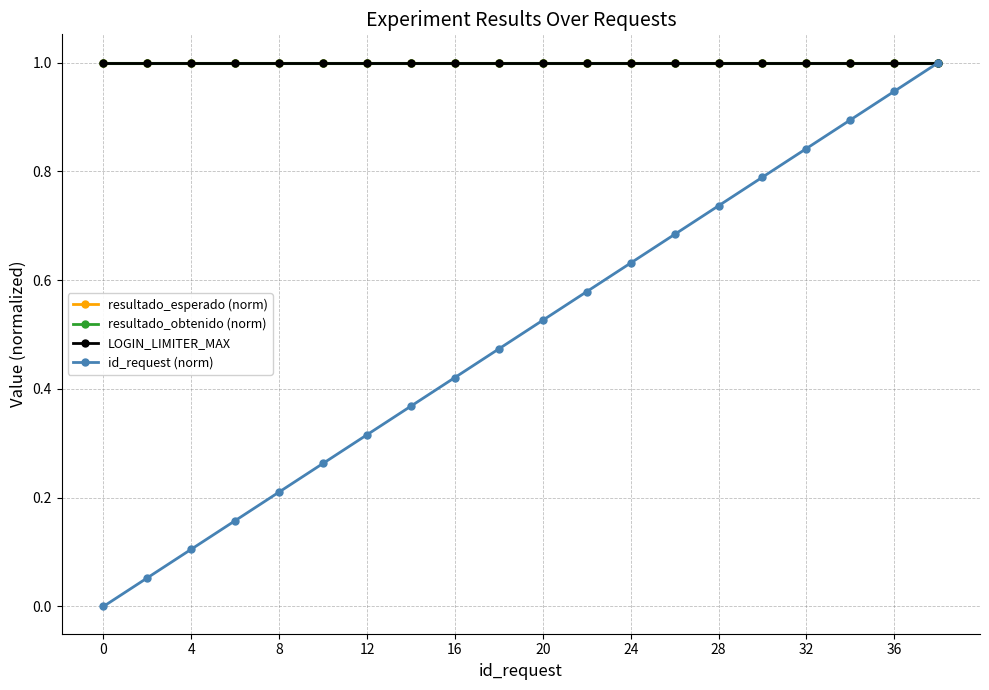

True or false: resultado_esperado (norm) and LOGIN_LIMITER_MAX cross at least once.

False